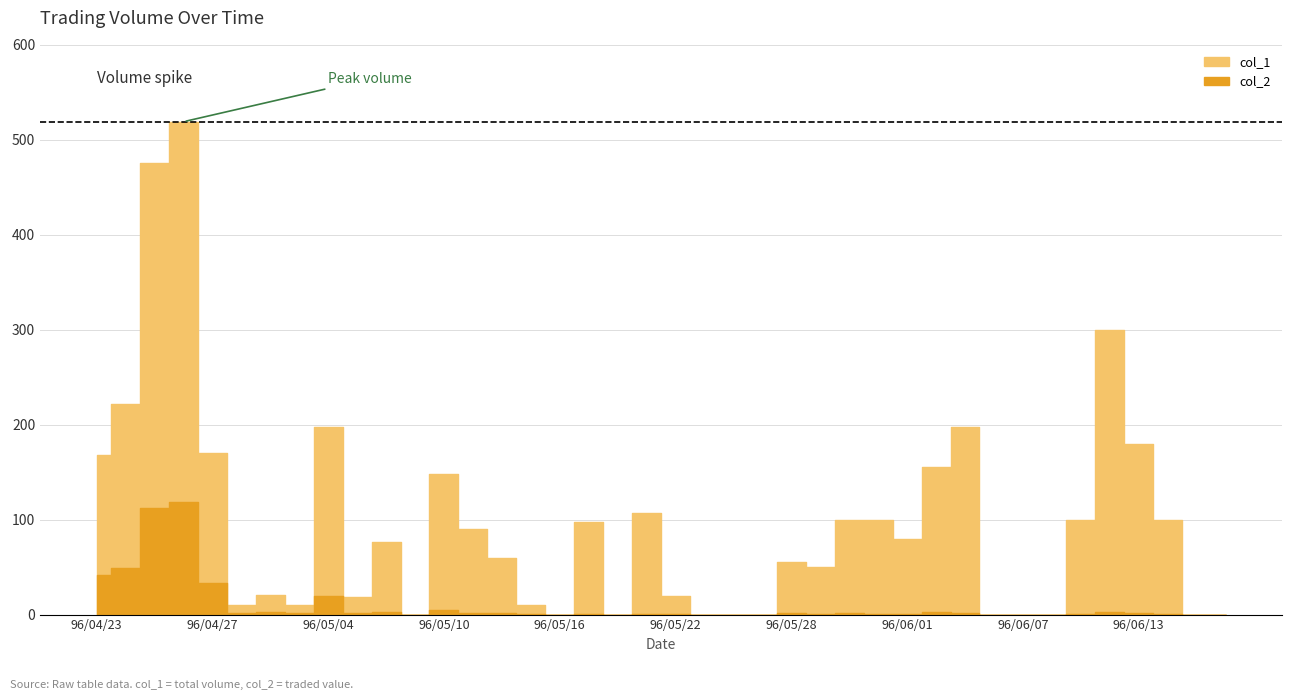

How many interior local peaks does the col_1 series have?

10